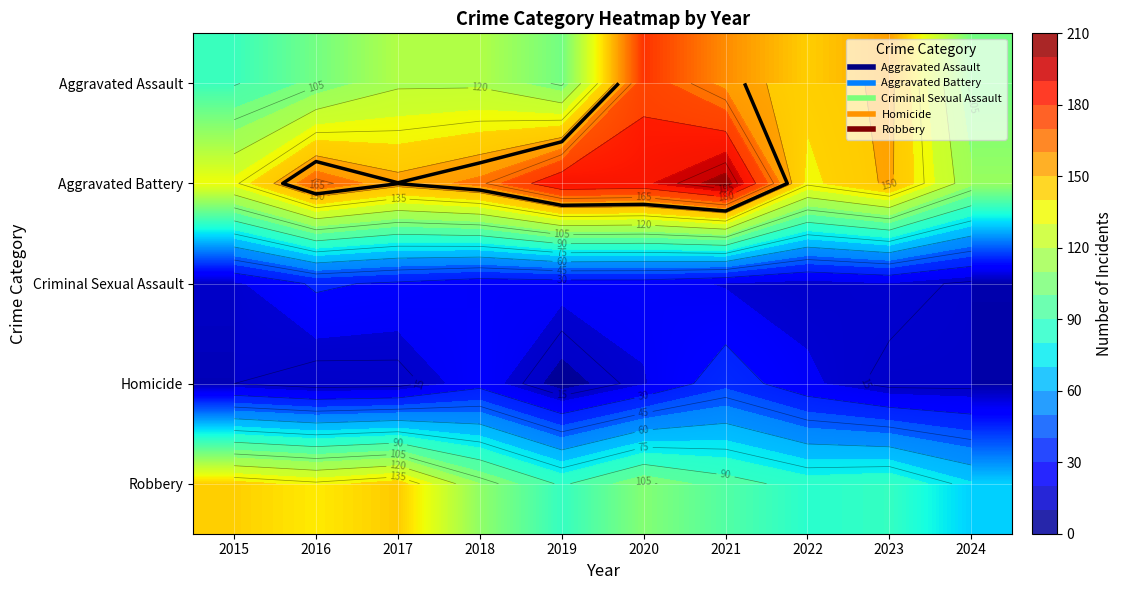

What is the total value across all series at 2017?

455